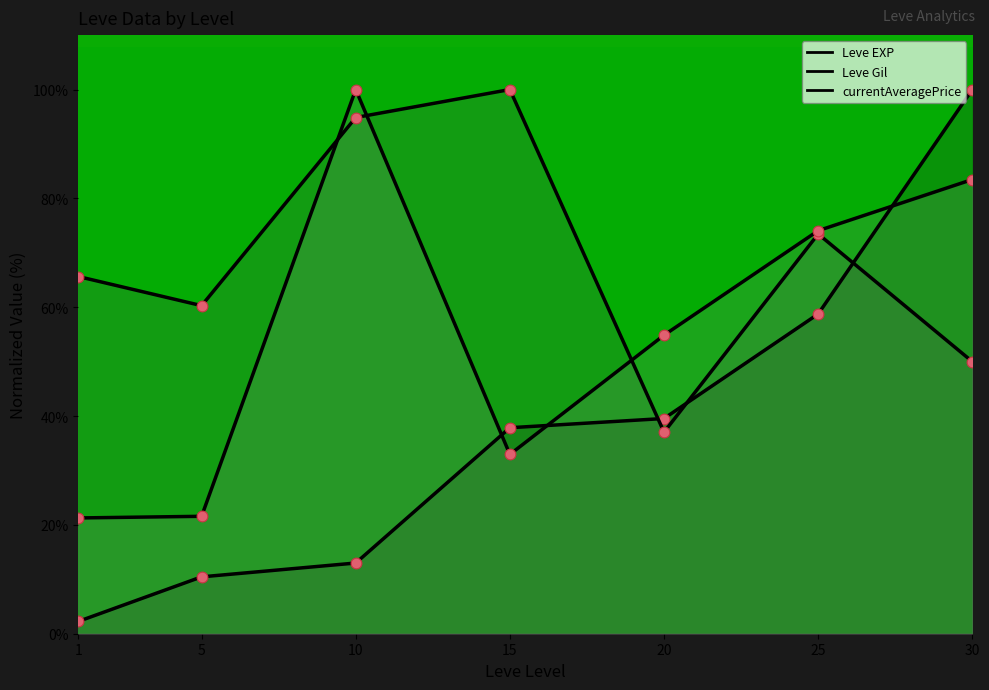

At which category is the sum across all series the highest?

30